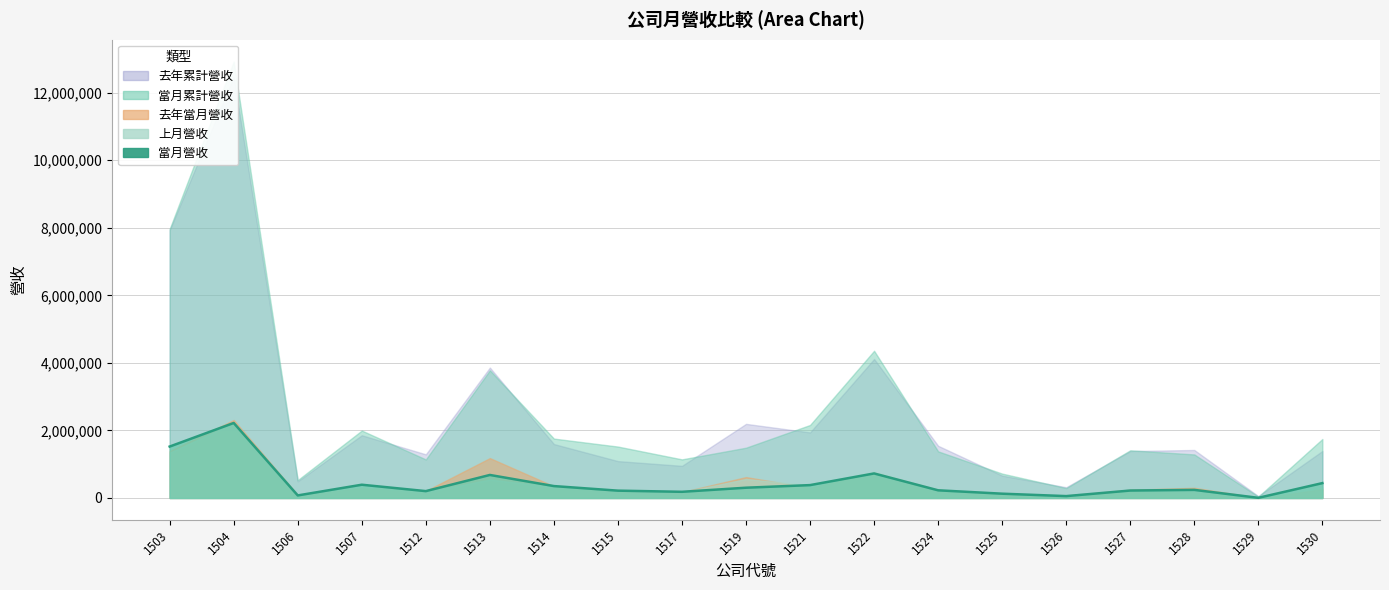

List the labels in order of value, largest first.

1504, 1503, 1522, 1513, 1530, 1507, 1521, 1514, 1519, 1528, 1524, 1527, 1515, 1512, 1517, 1525, 1506, 1526, 1529